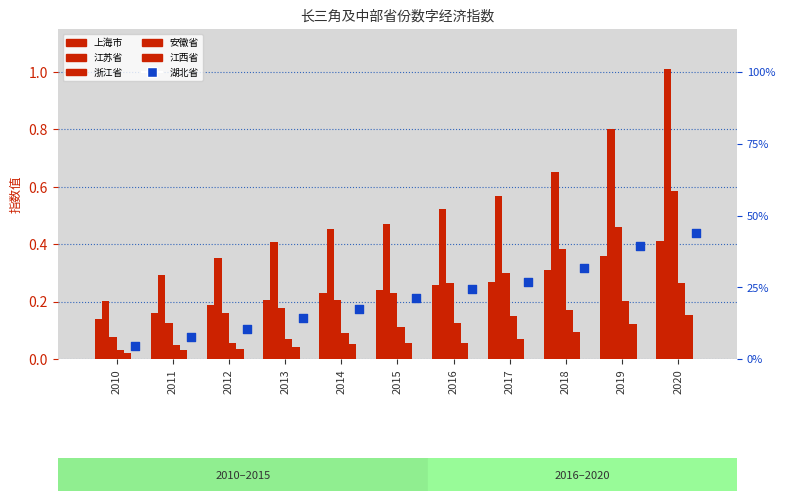

At how many categories does at least one series exceed 0?

11